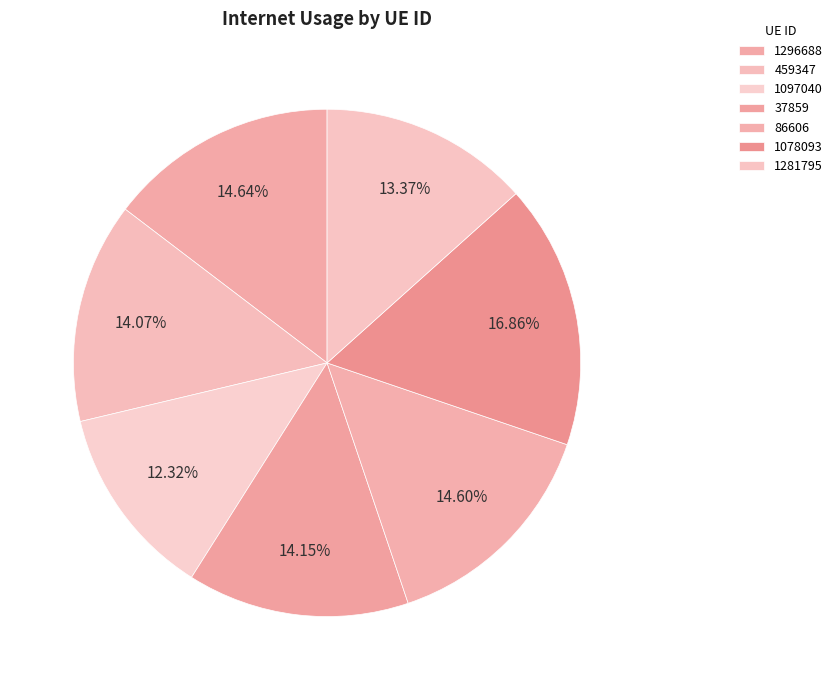

What portion of the pie excludes 86606?

85.4%